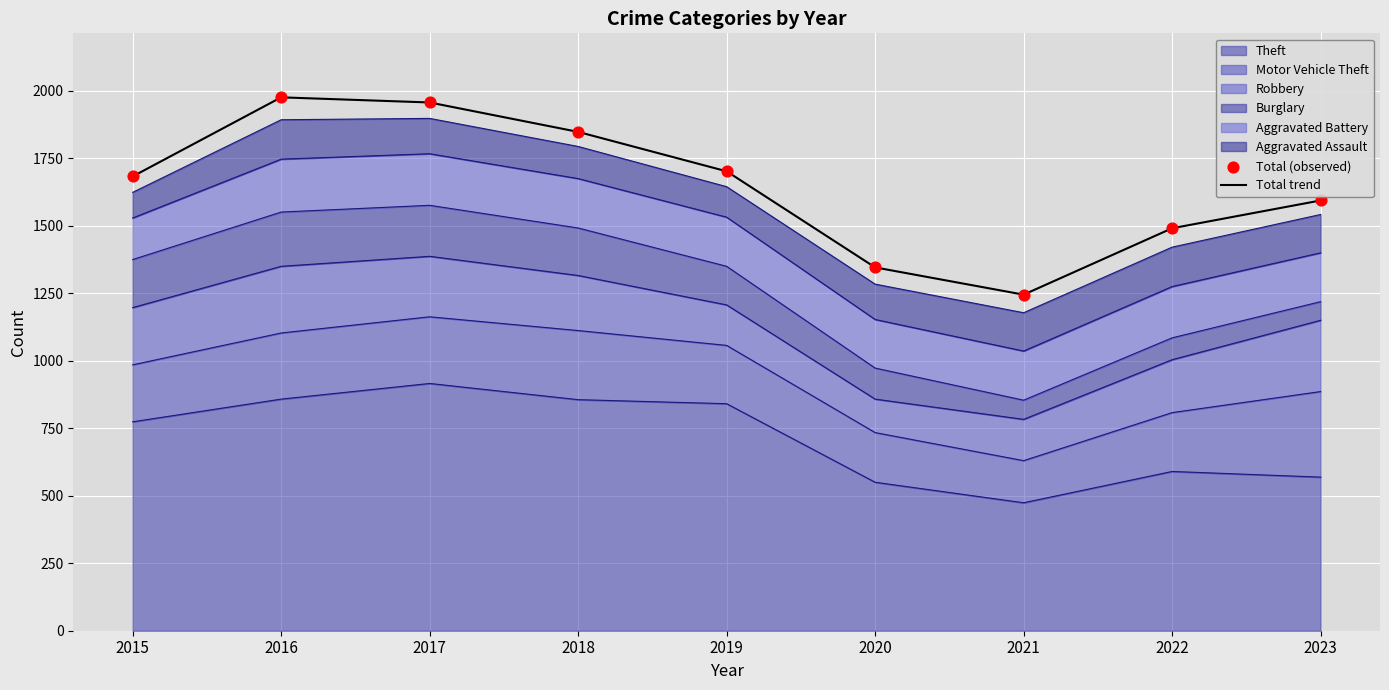

Which series contains the highest Y value?

Total trend